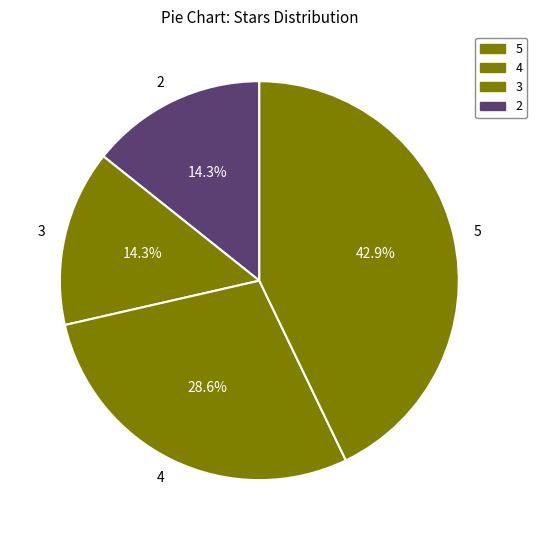

How many segments does this pie chart have?

4